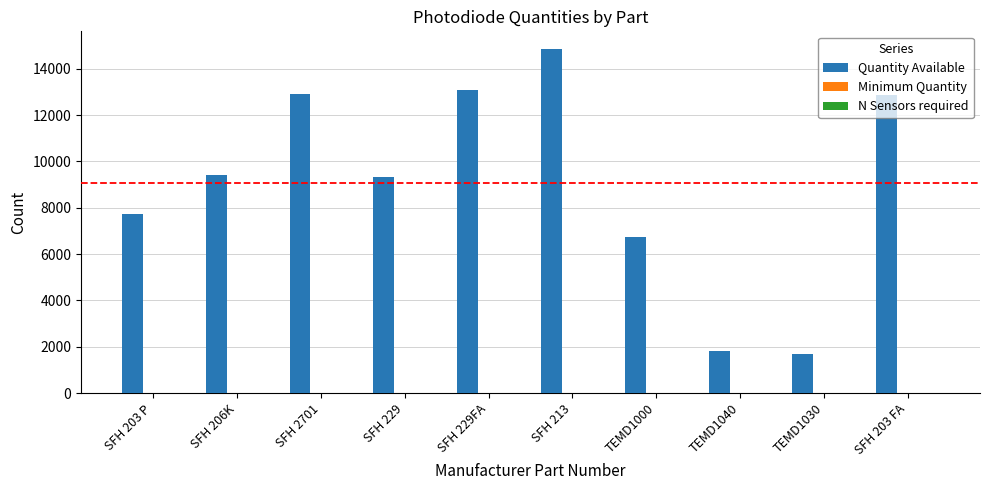

Where is Quantity Available nearest to the value 8283?

SFH 203 P